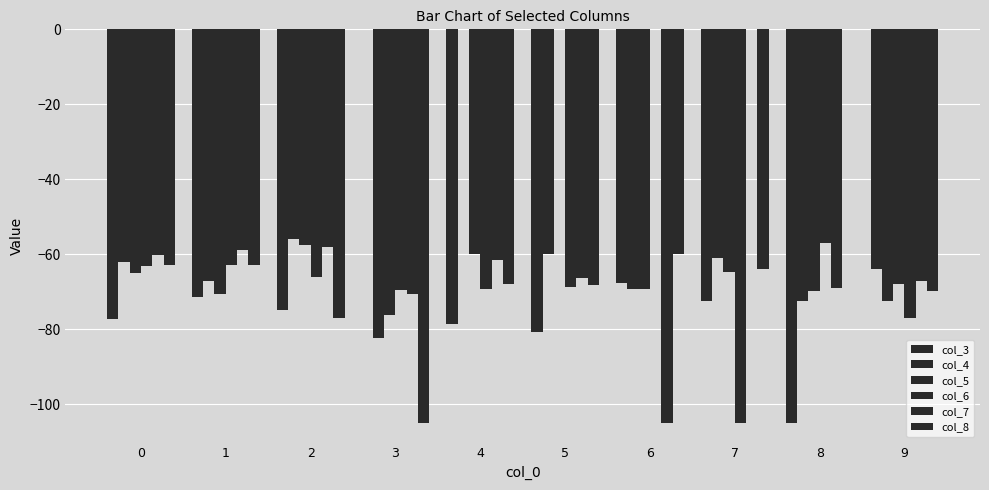

How many categories are shown in the chart?

10